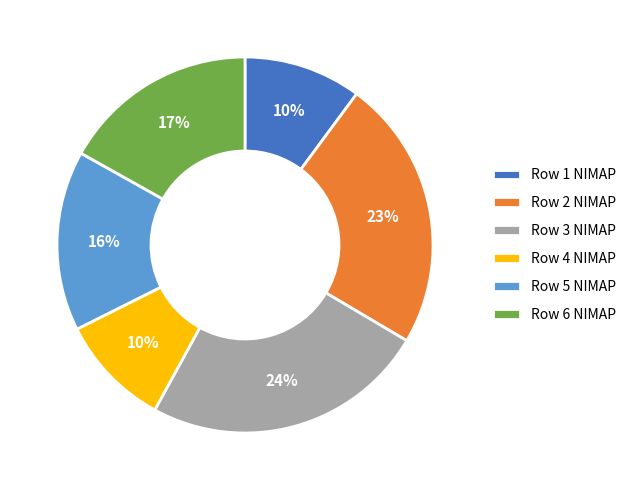

Combined, do Row 3 NIMAP and Row 4 NIMAP account for over 50%?

No